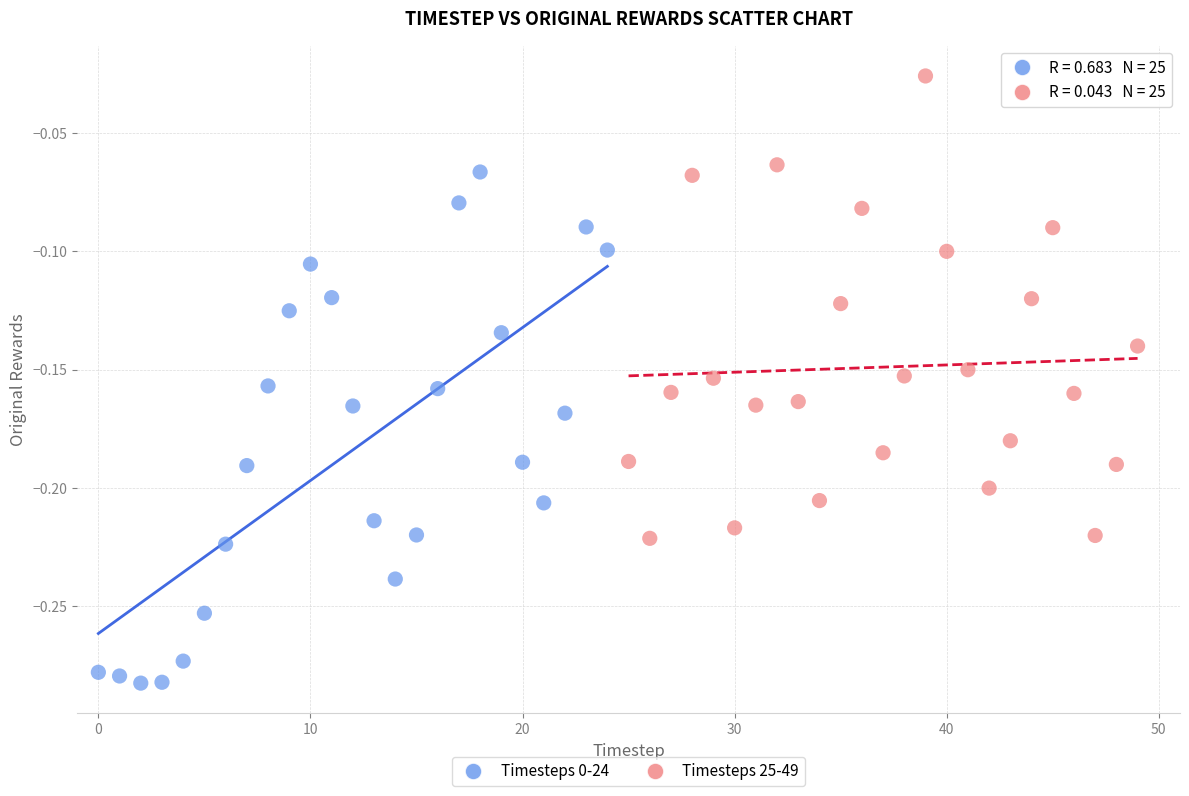

Which series contains the highest Y value?

Timesteps 25-49